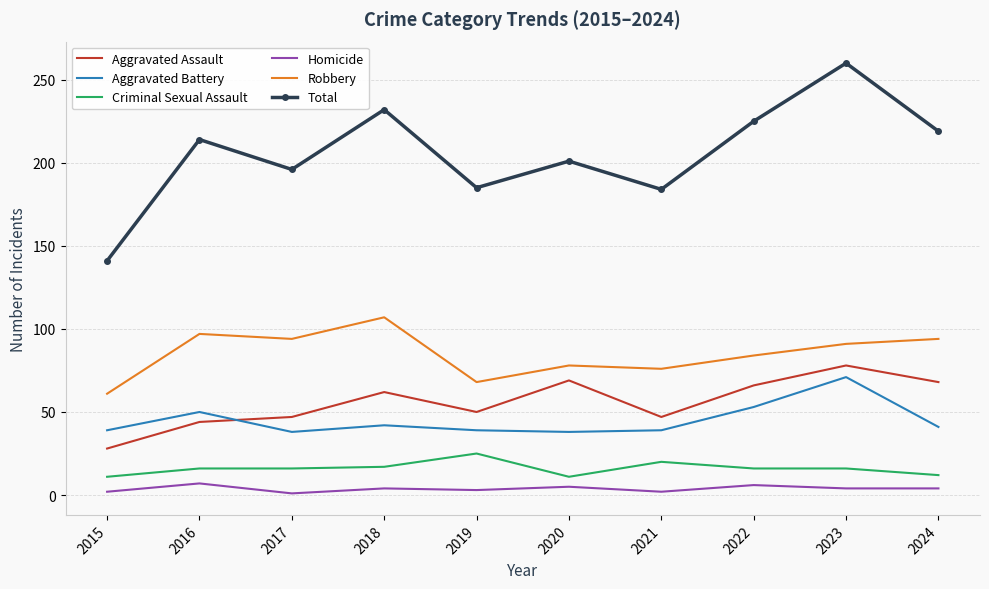

How many interior local valleys does the Total series have?

3